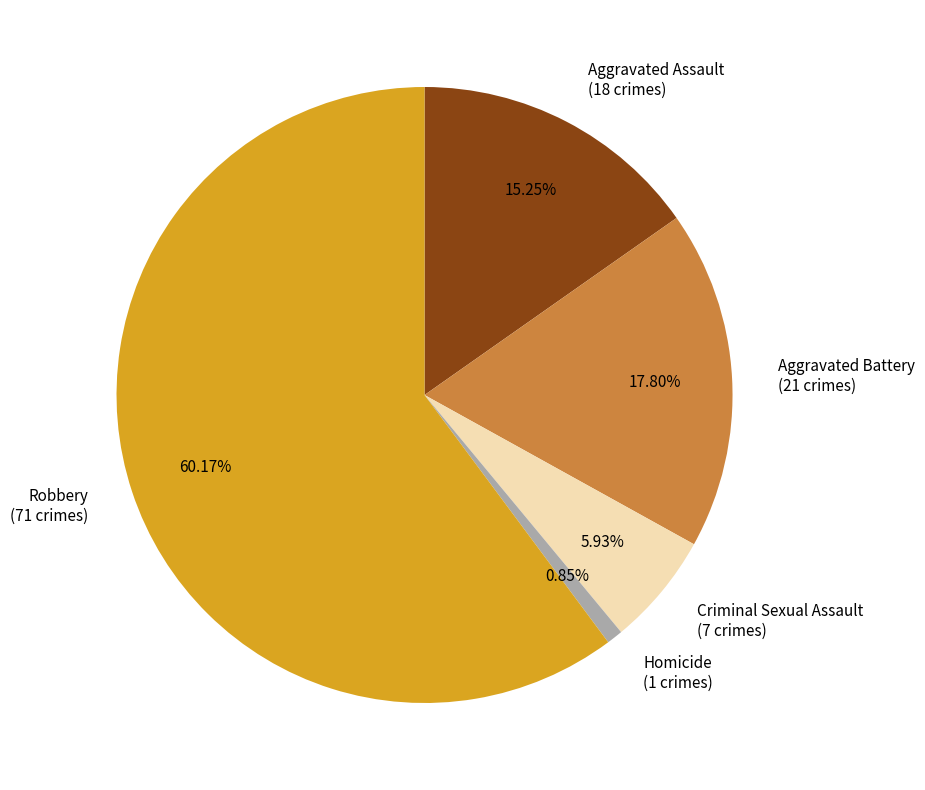

Which slice represents more than half of the pie?

Robbery